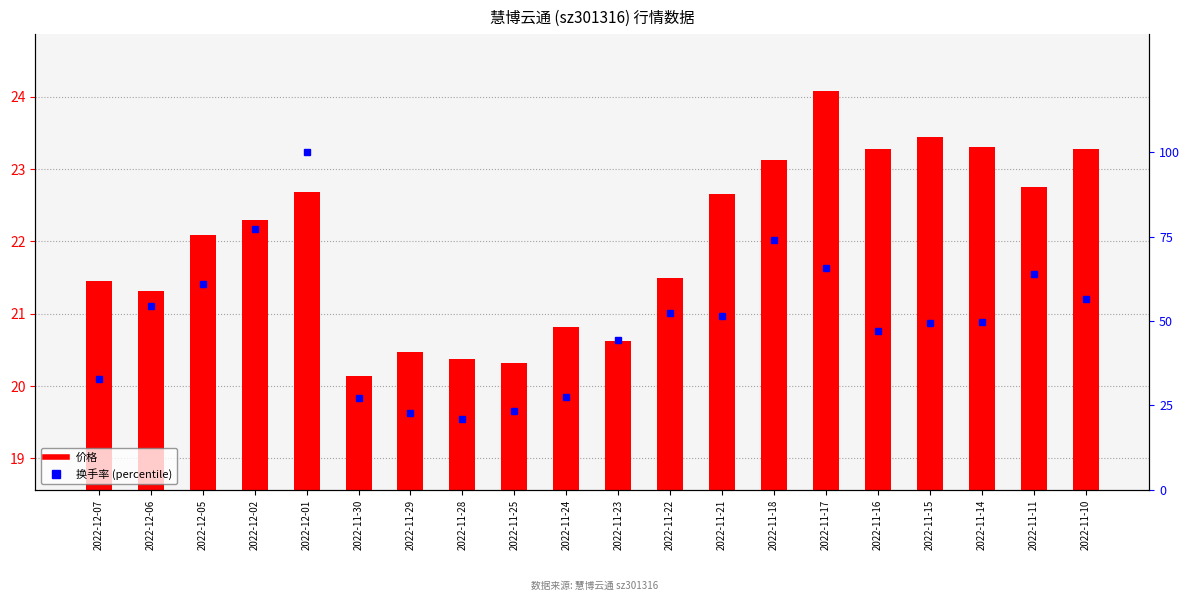

Are the bars grouped side by side (vs. stacked)?

Yes